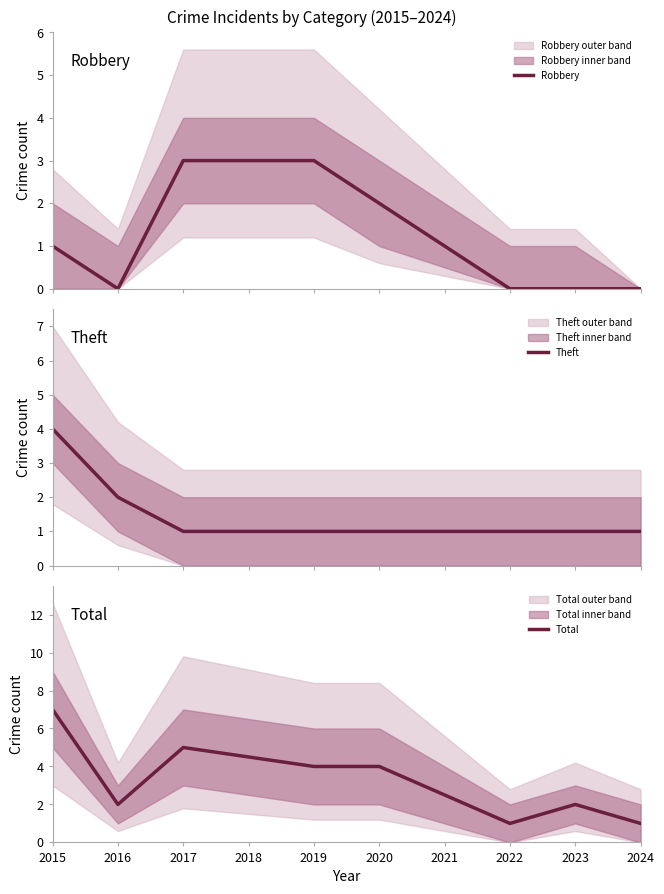

What is the value of the Total point at the 5th from the left?

4